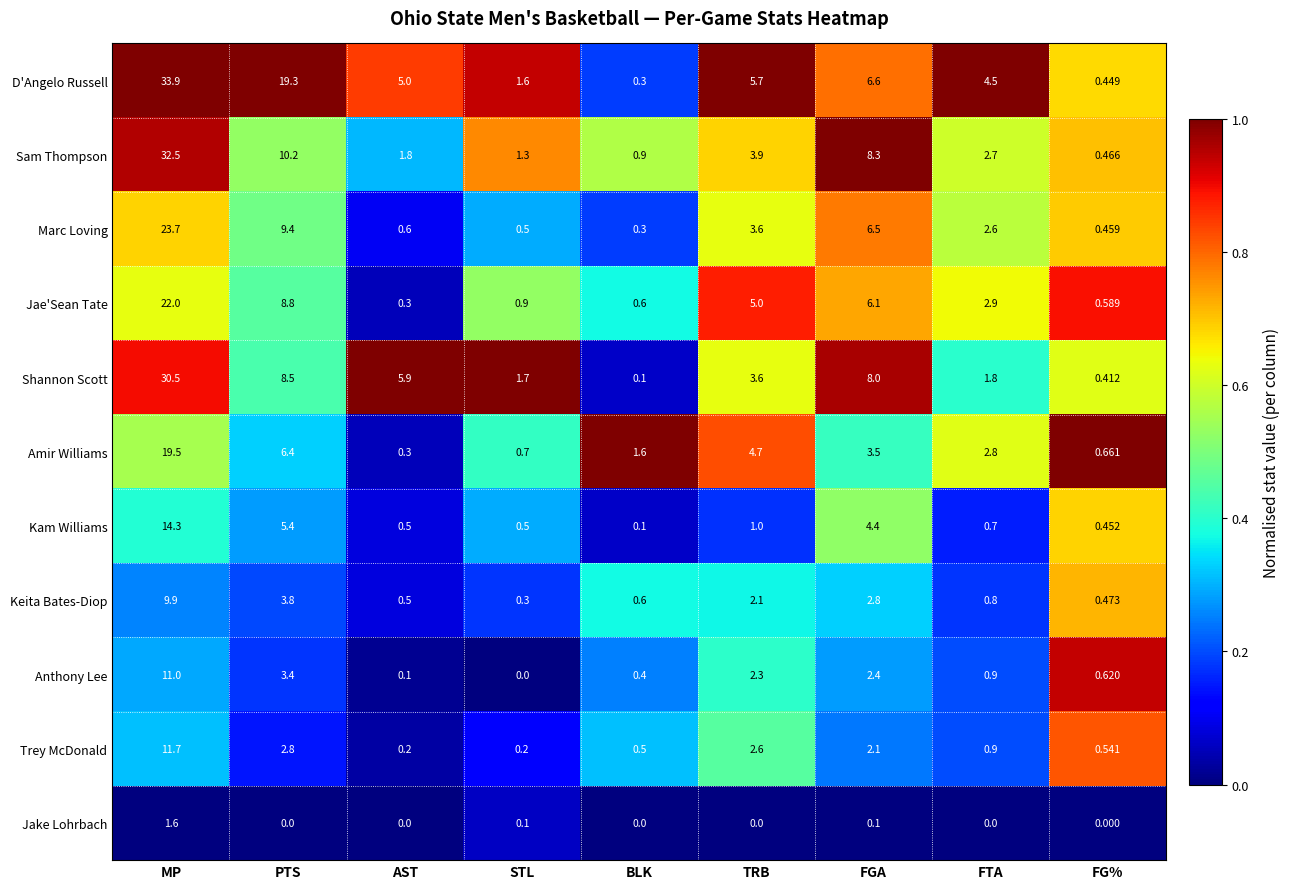

List the labels in order of Anthony Lee value, smallest first.

STL, AST, BLK, FG%, FTA, TRB, FGA, PTS, MP